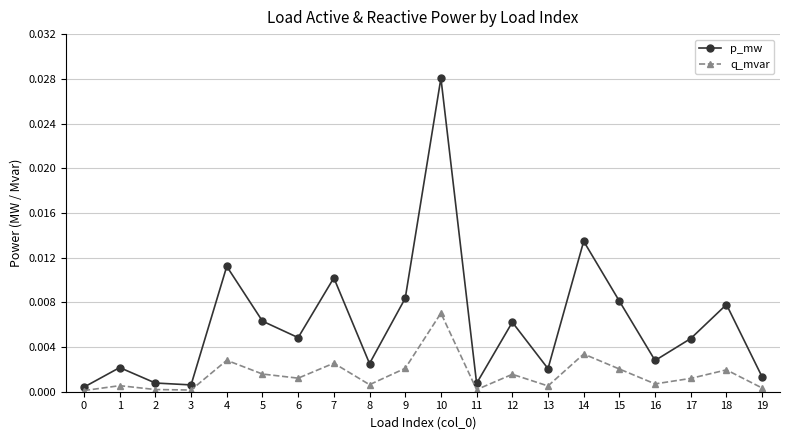

True or false: p_mw and q_mvar intersect in this chart.

False